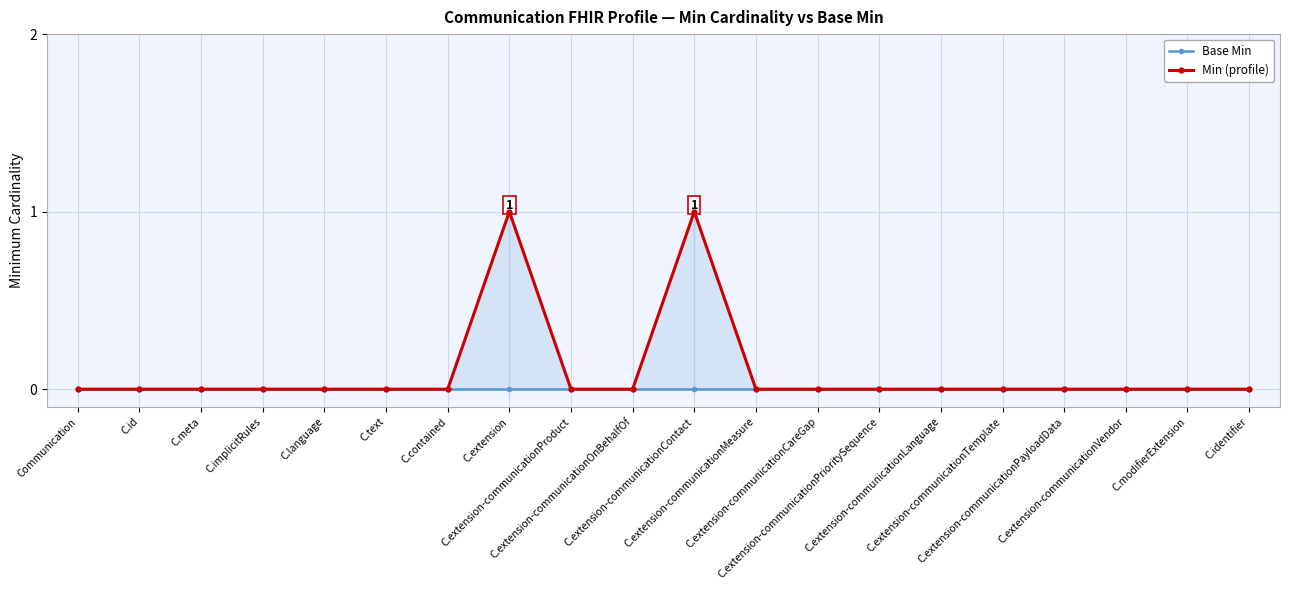

Reading left to right, transcribe all the data shown in this chart.

Base Min: 0	0	0	0	0	0	0	0	0	0	0	0	0	0	0	0	0	0	0	0
Min (profile): 0	0	0	0	0	0	0	1	0	0	1	0	0	0	0	0	0	0	0	0